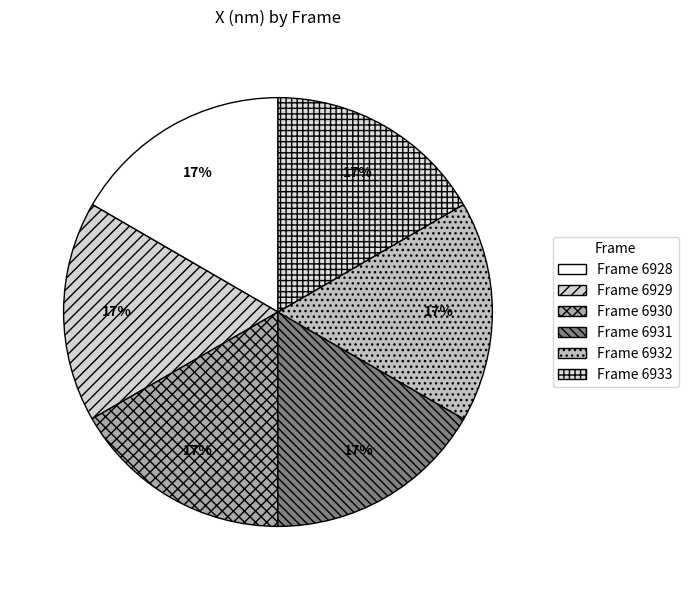

Is there a majority slice in this chart?

No